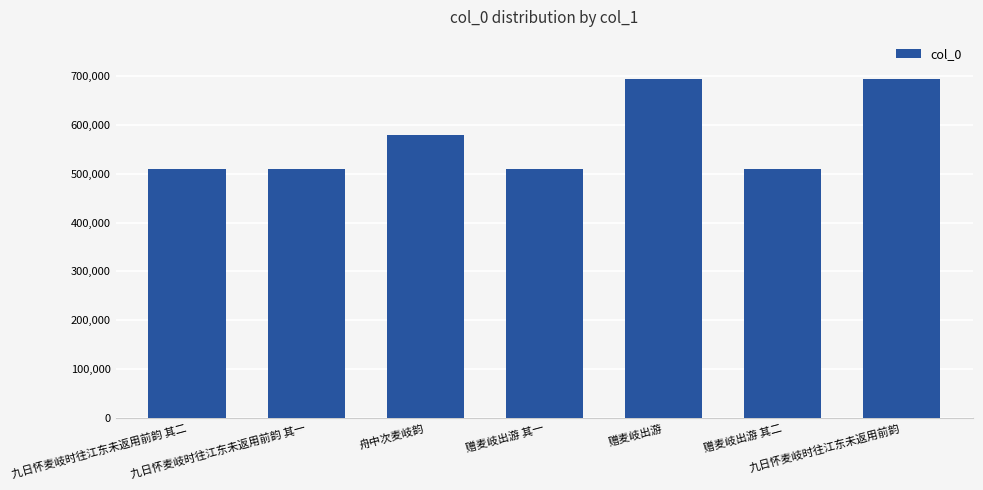

What is the maximum value shown in the chart?

694417